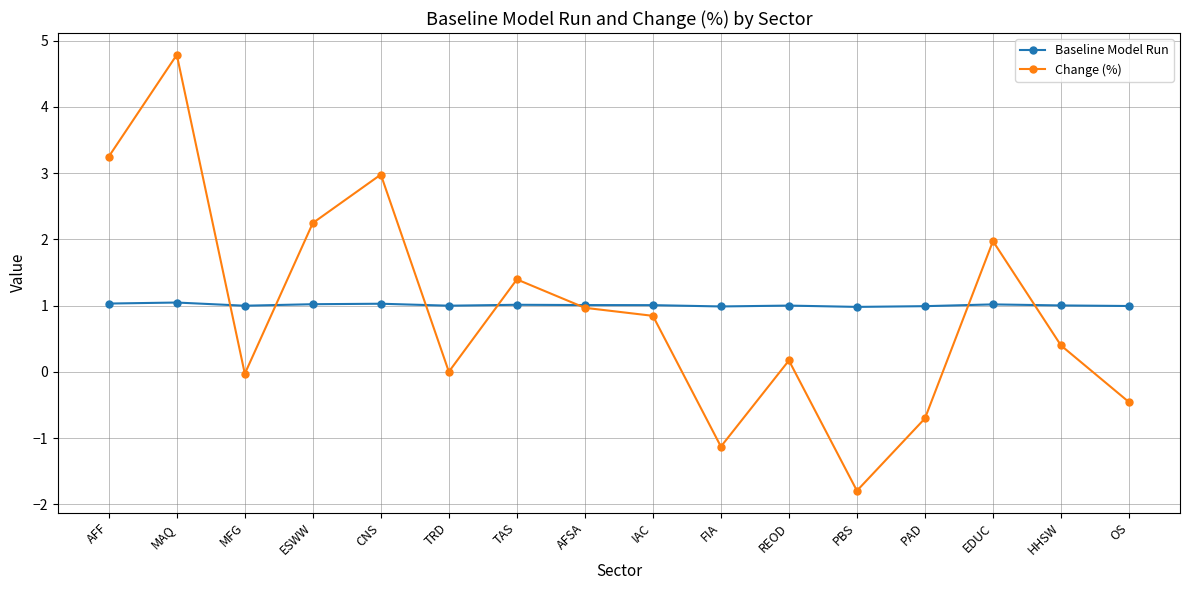

What is the spread (max minus min) of values at REOD?

0.8